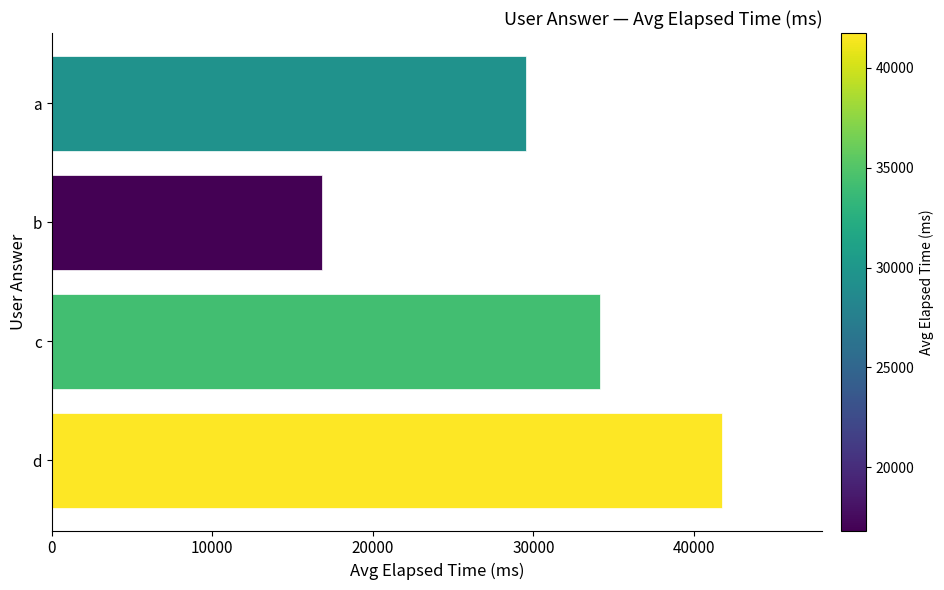

List the labels in order of value, smallest first.

b, a, c, d